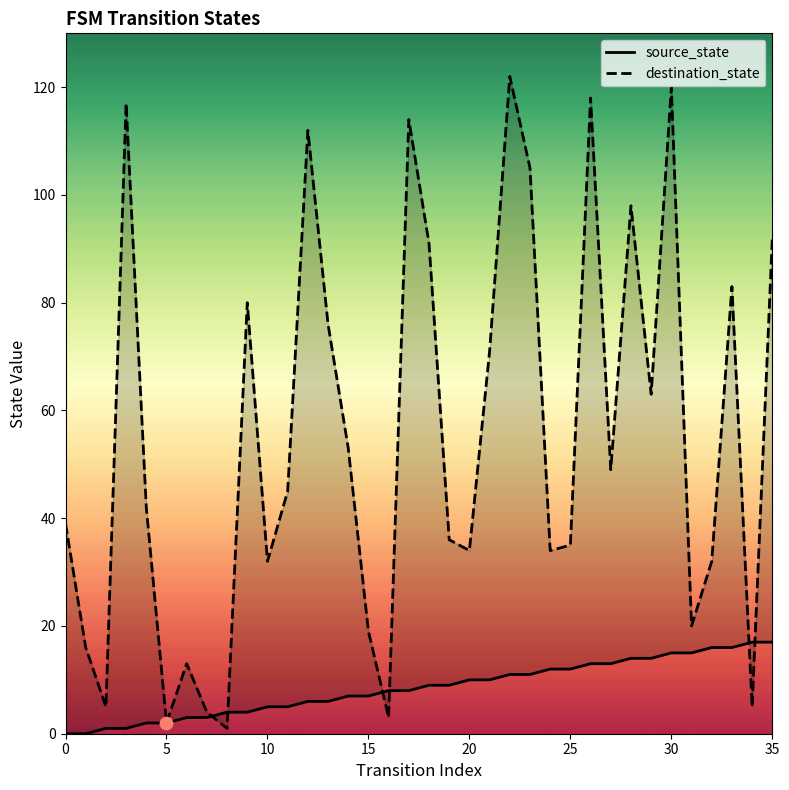

Is the value of source_state at 20 greater than the value of destination_state at 30?

No